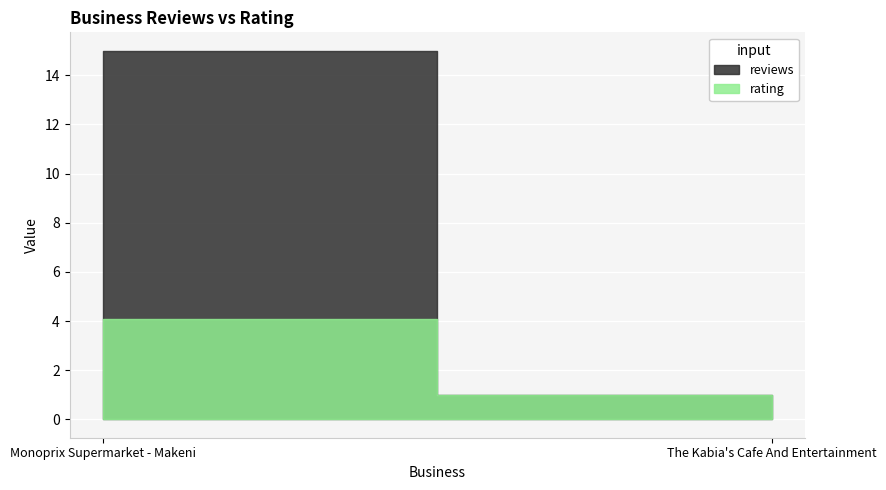

At which category is the sum across all series the highest?

Monoprix Supermarket - Makeni